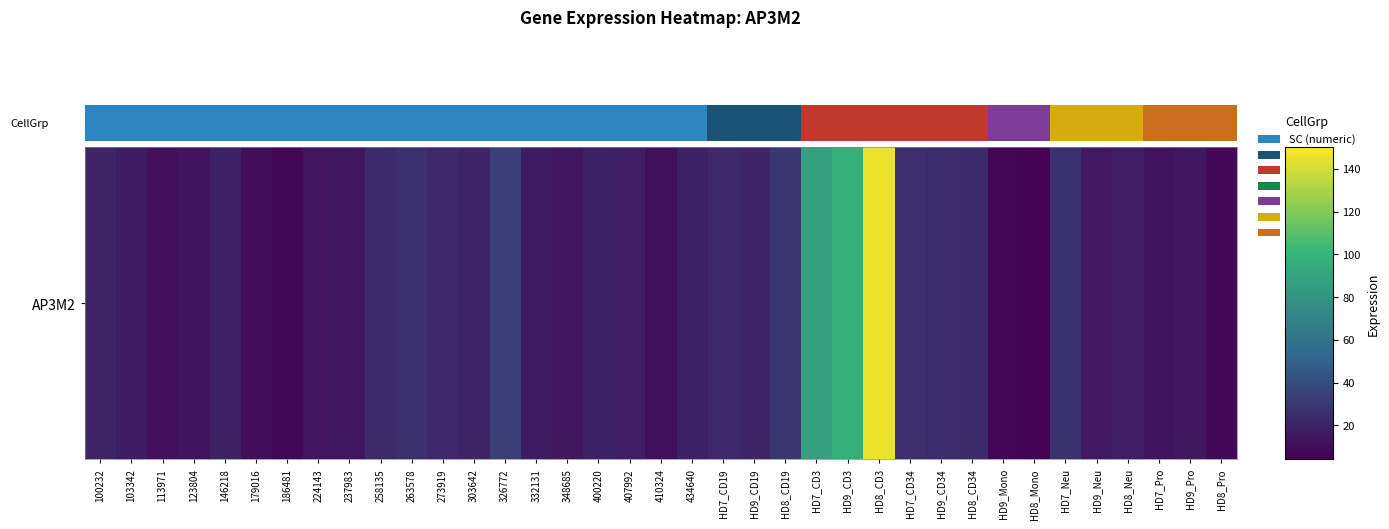

What is the greatest value displayed?

145.6